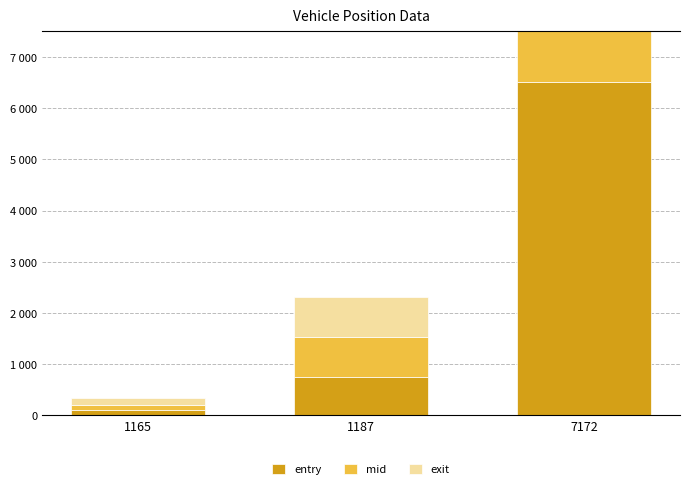

What is the sum of the exit values at 7172 and 1187?

7342.9